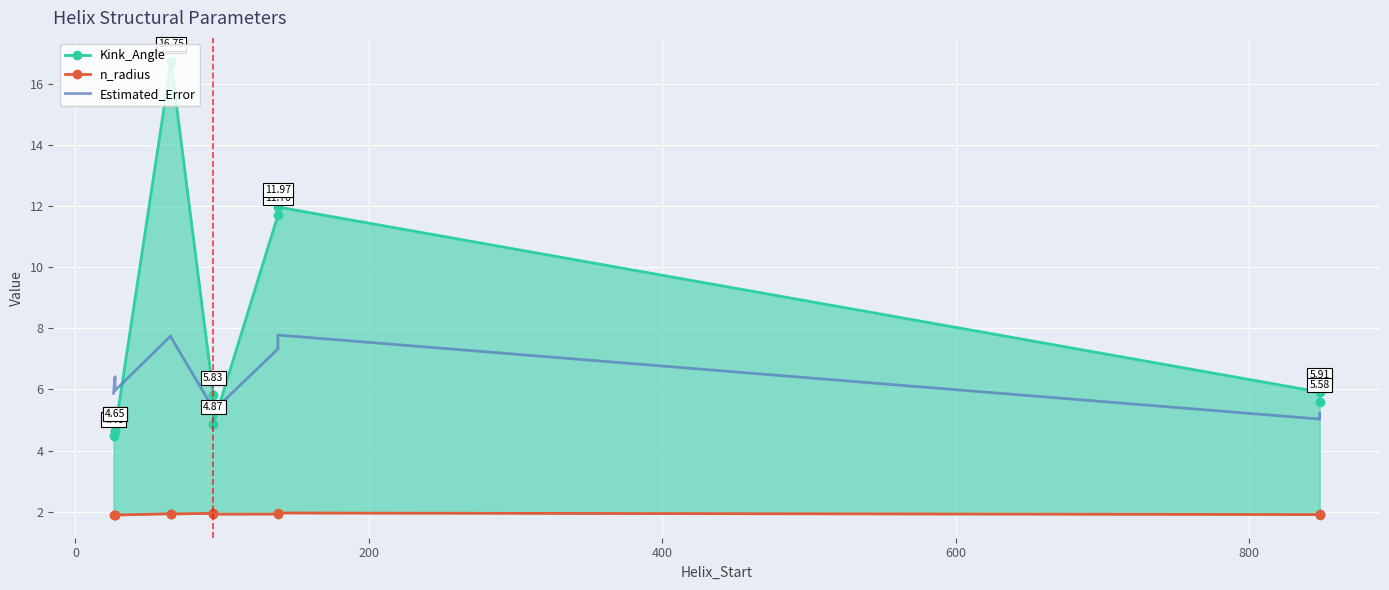

What is the value of the n_radius point at the 2nd from the left?

1.9